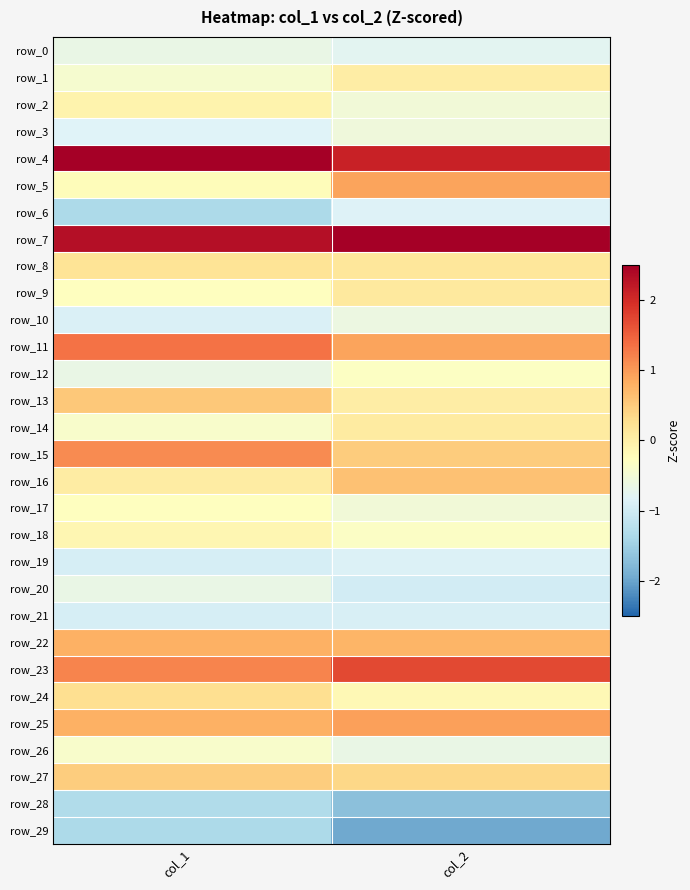

What is the difference between the row_29 values at col_2 and col_1?

0.6